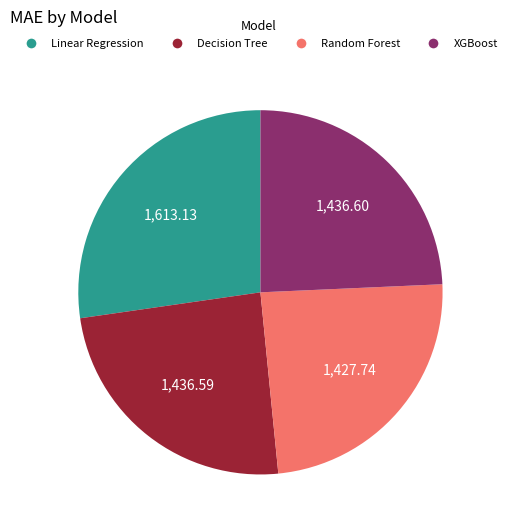

How many segments does this pie chart have?

4